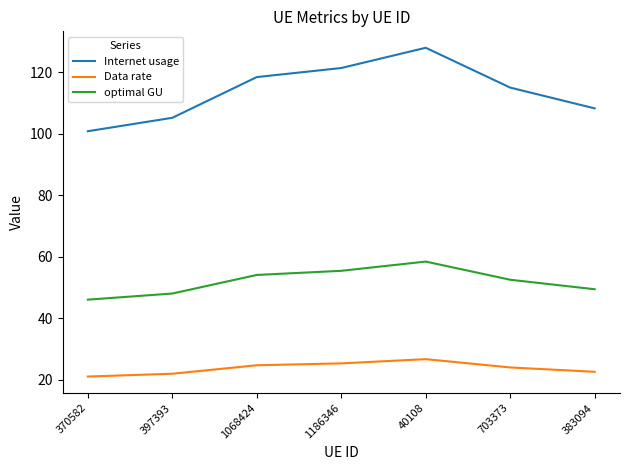

Which series has the largest range (max minus min)?

Internet usage